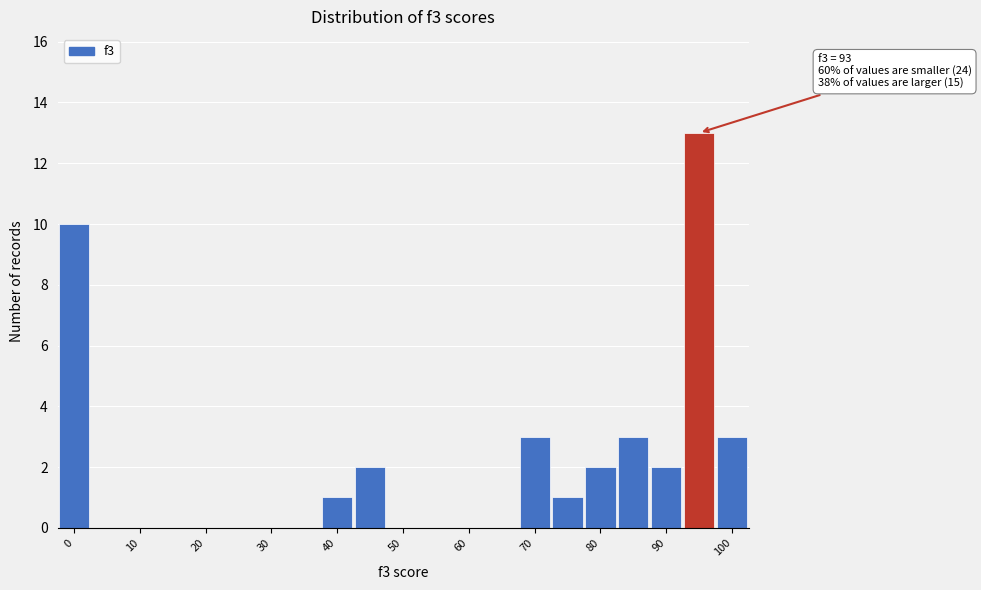

Which range on the x-axis has the tallest bar?

92.5 to 97.5